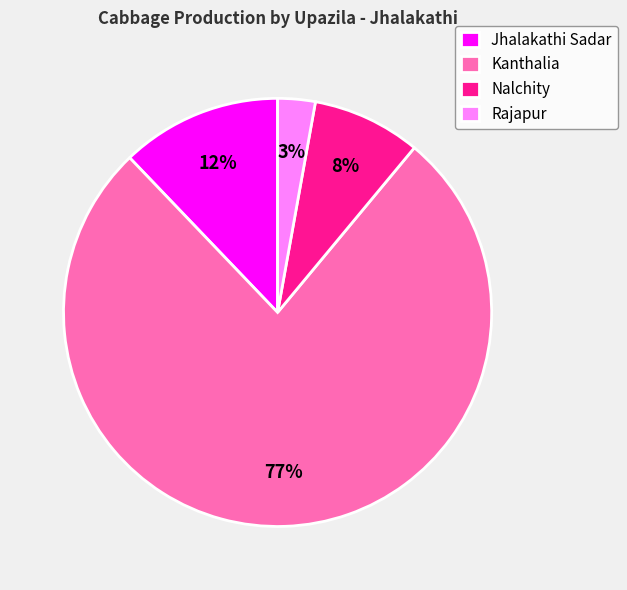

Count the number of slices in the pie.

4